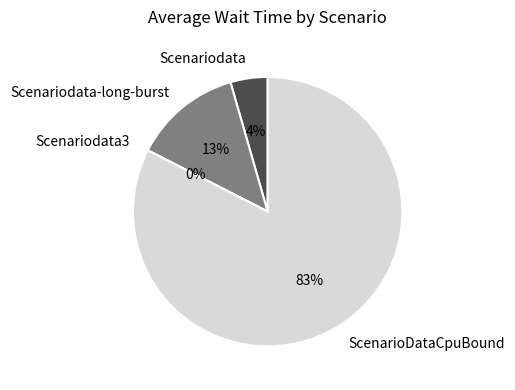

What percentage is the ScenarioDataCpuBound slice, to the nearest percent?

83%